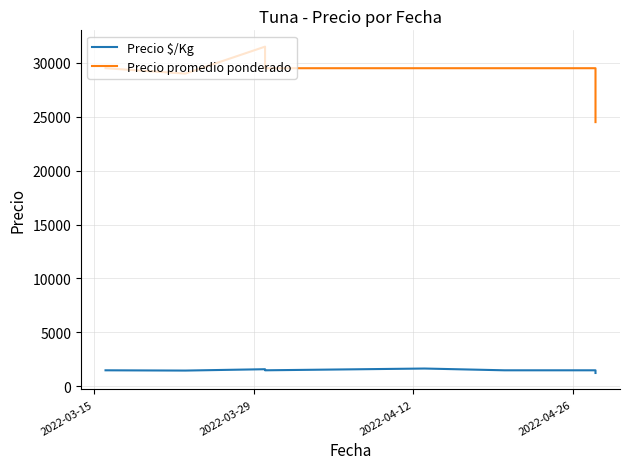

Reading left to right, list all the values displayed in this chart.

Precio $/Kg: 1475	1450	1575	1475	1639	1475	1475	1225
Precio promedio ponderado: 29500	29000	31500	29500	29500	29500	29500	24500